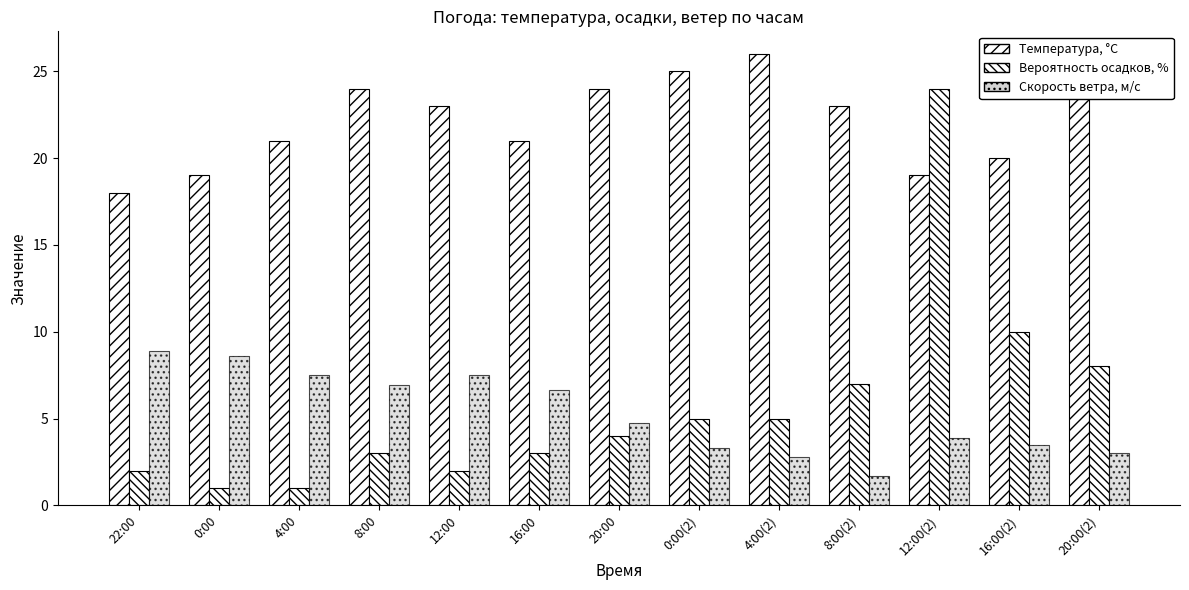

What is the value of the Температура, °C bar at the 11th from the left?

19.0